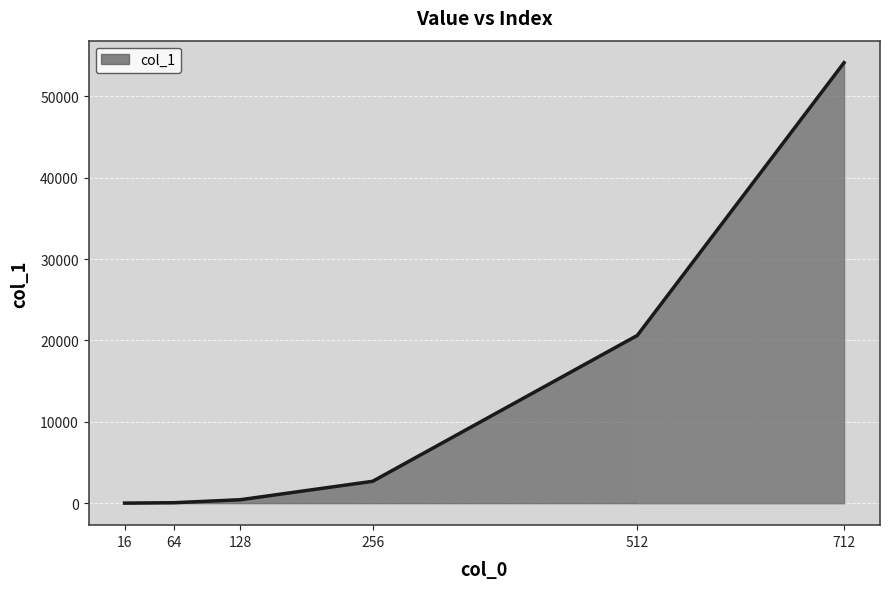

What is the maximum value shown in the chart?

54157.0